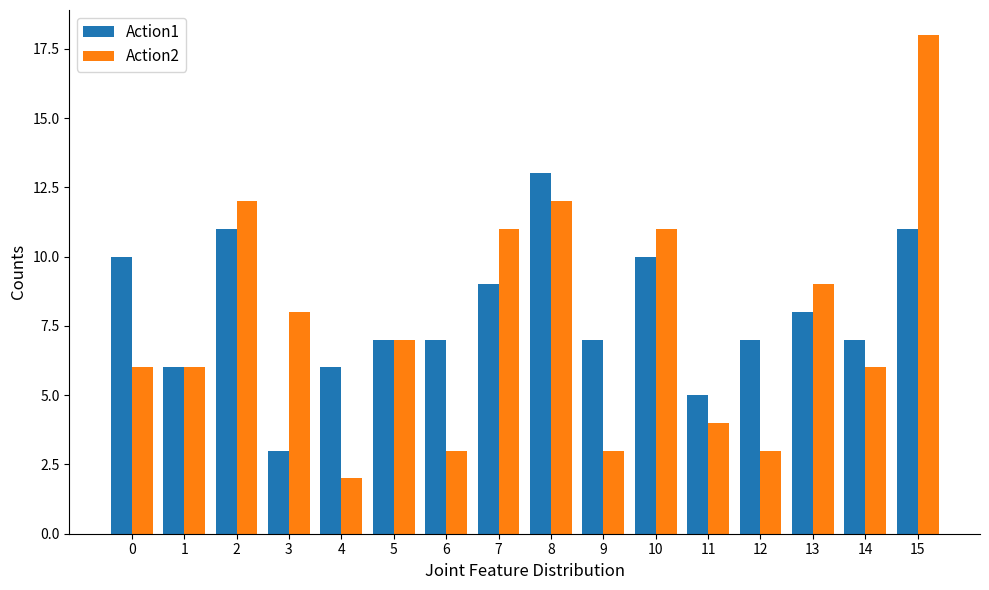

At which category does the chart reach its minimum across all series?

4